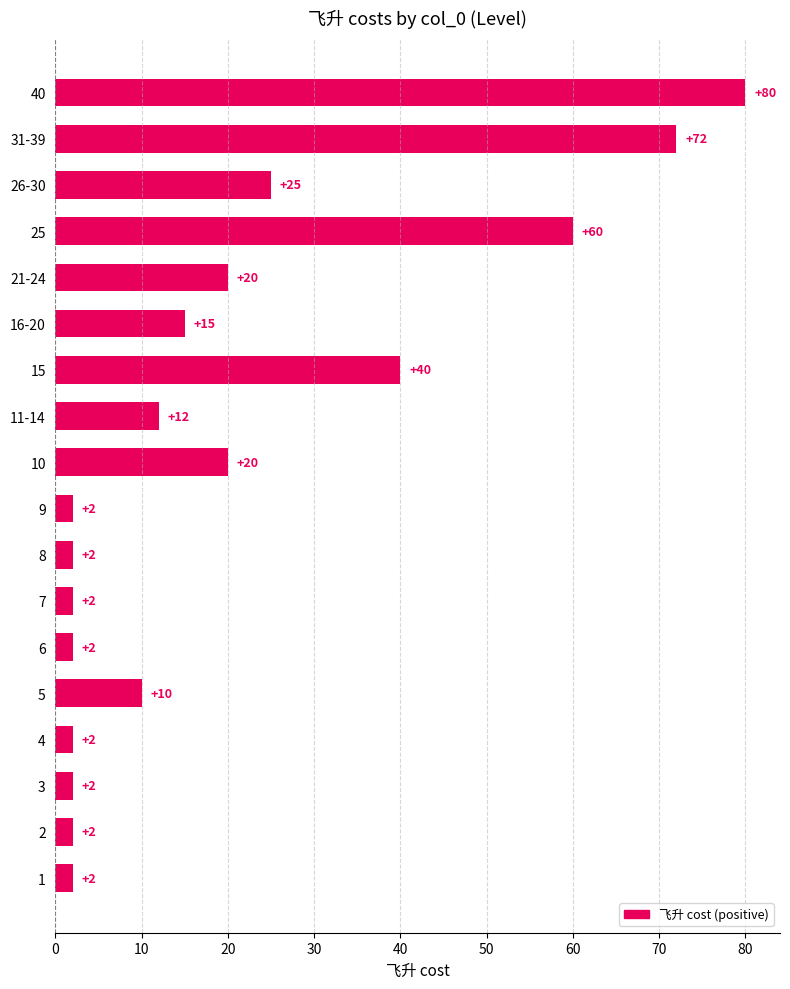

How many data points are less than 12?

9